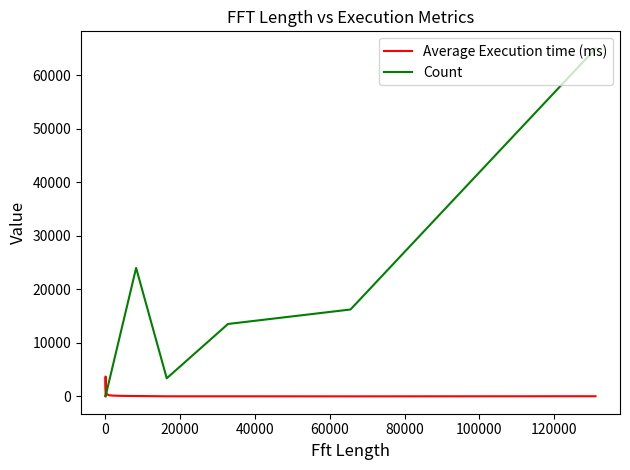

What are all the series names shown in the legend?

Average Execution time (ms), Count